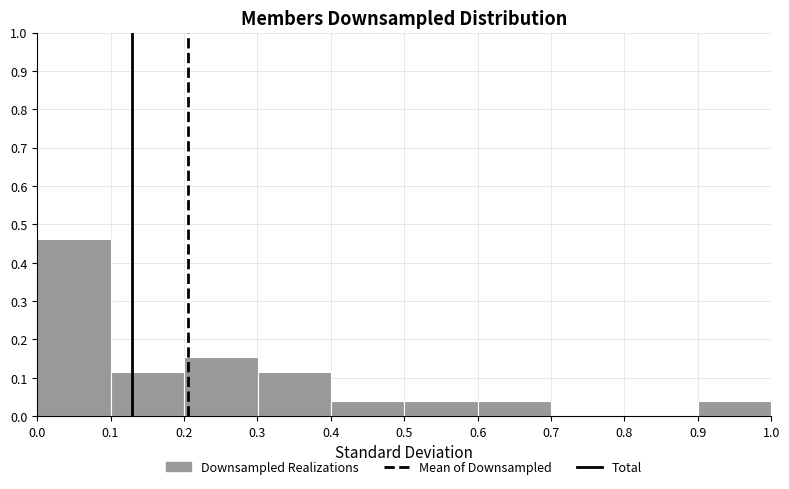

Reading left to right, transcribe this chart: for each bar, give the range it covers on the x-axis and its height. Neither the bar edges nor the heights are printed on the chart, so give them approximately, as read against the axes.

0.0 to 0.1: 0.46
0.1 to 0.2: 0.12
0.2 to 0.3: 0.15
0.3 to 0.4: 0.12
0.4 to 0.5: 0.04
0.5 to 0.6: 0.04
0.6 to 0.7: 0.04
0.7 to 0.8: 0
0.8 to 0.9: 0
0.9 to 1.0: 0.04